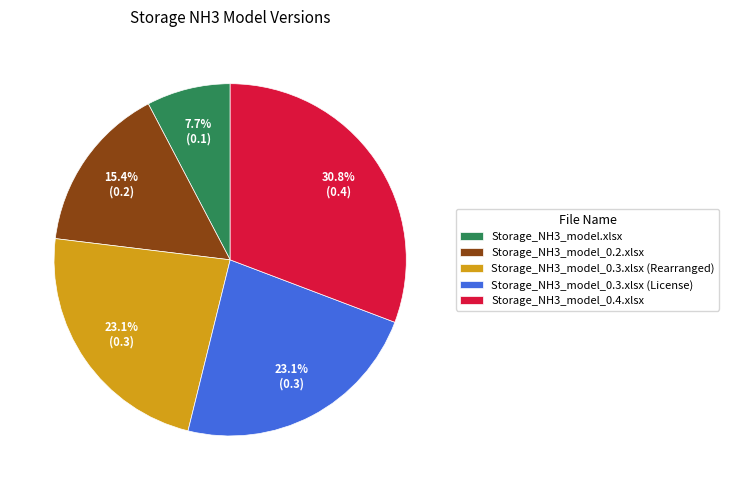

Does Storage_NH3_model.xlsx represent more than half of the total?

No